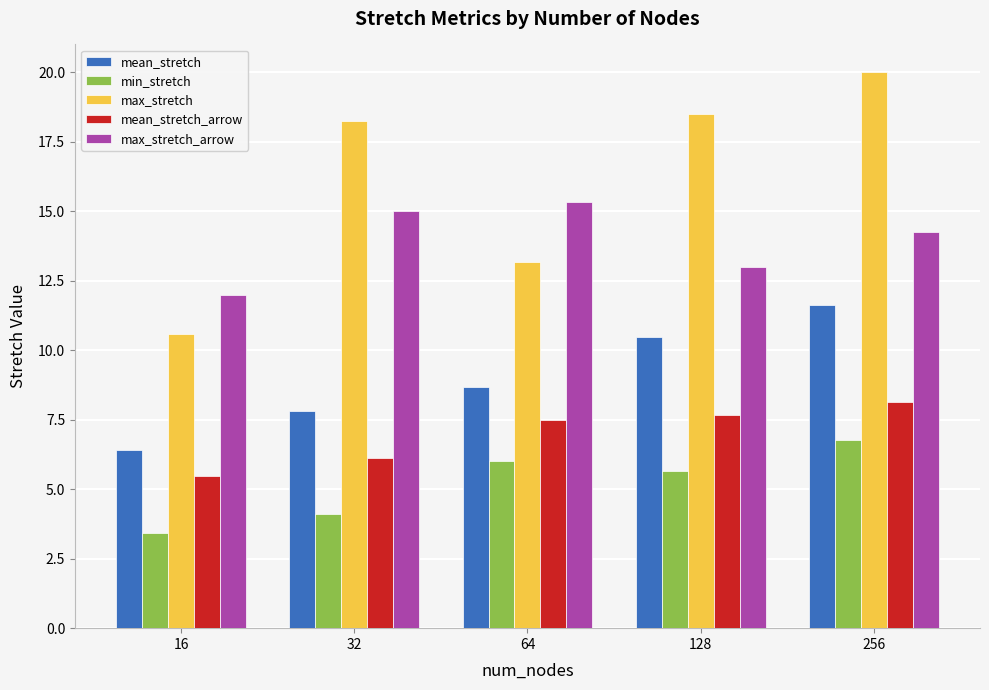

Are the bars grouped side by side (vs. stacked)?

Yes